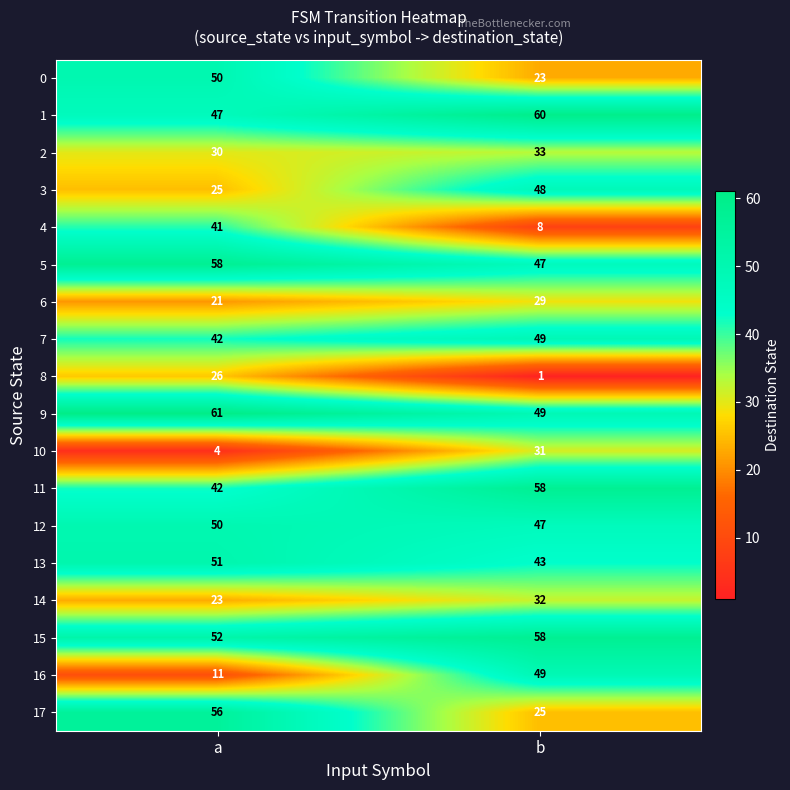

What is the maximum value shown in the chart?

61